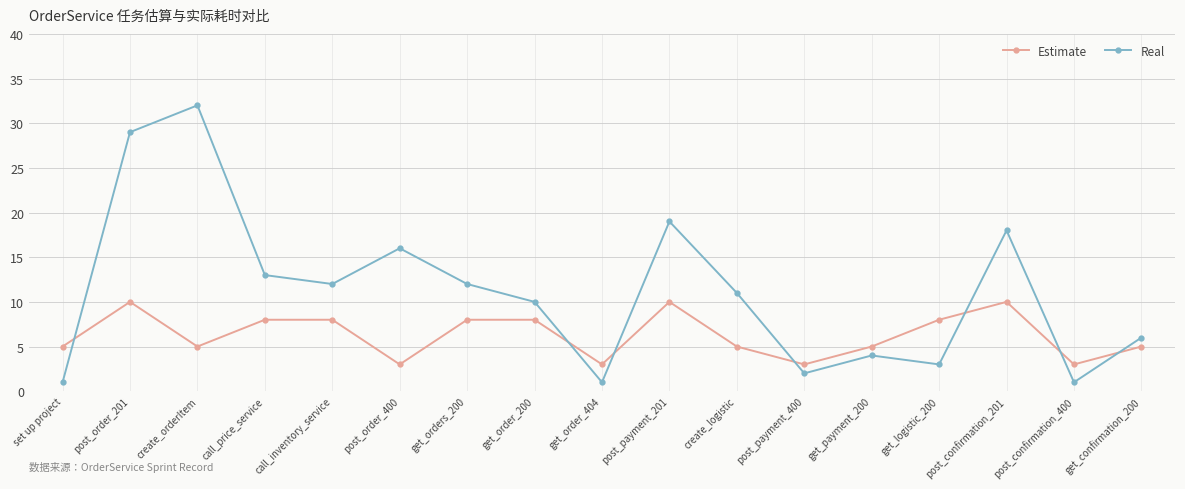

How many categories are shown in the chart?

17